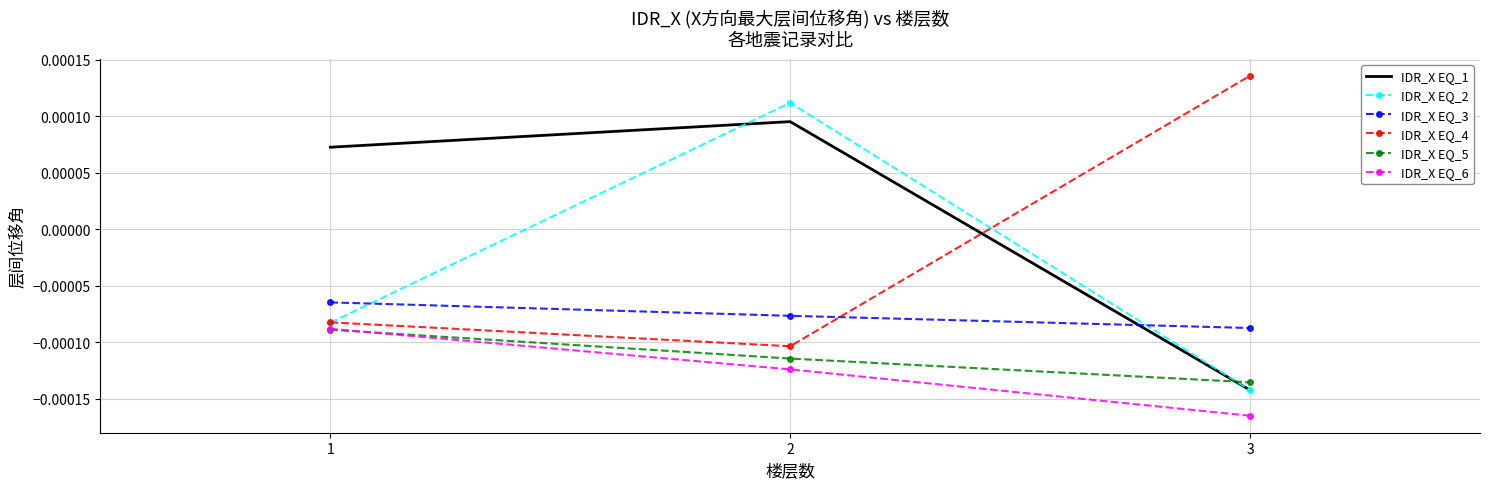

At which category is the sum across all series the highest?

2